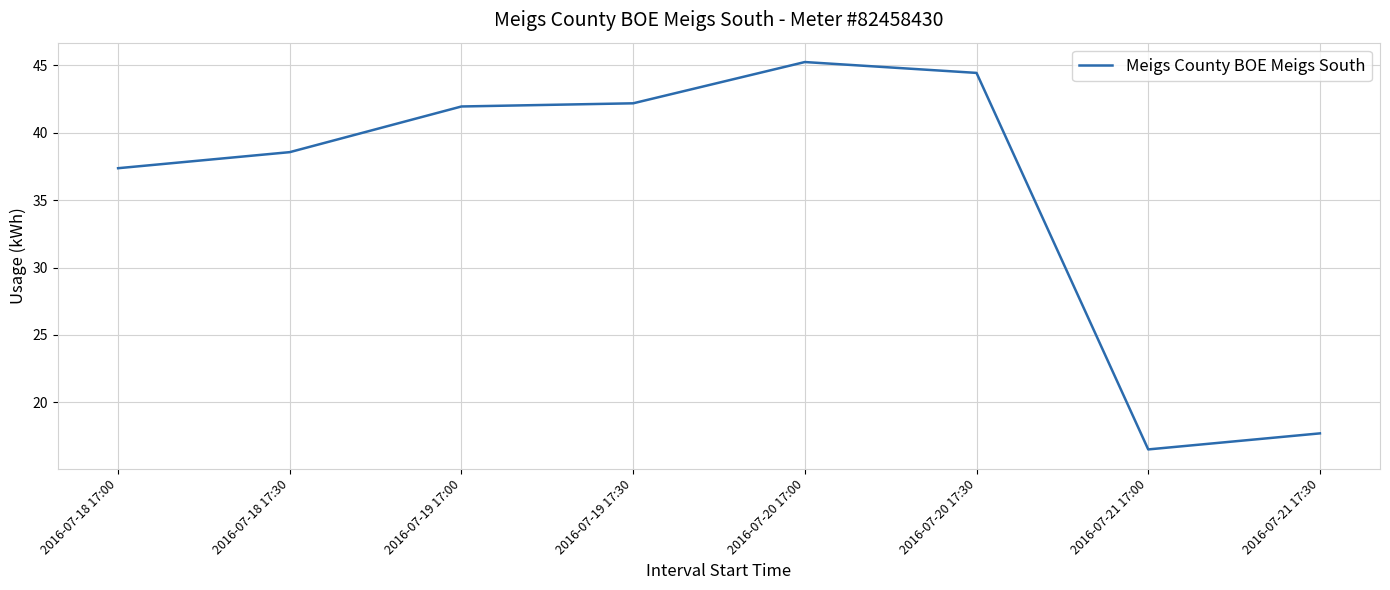

Is it true that the value at 2016-07-18 17:00 is 65.2?

False